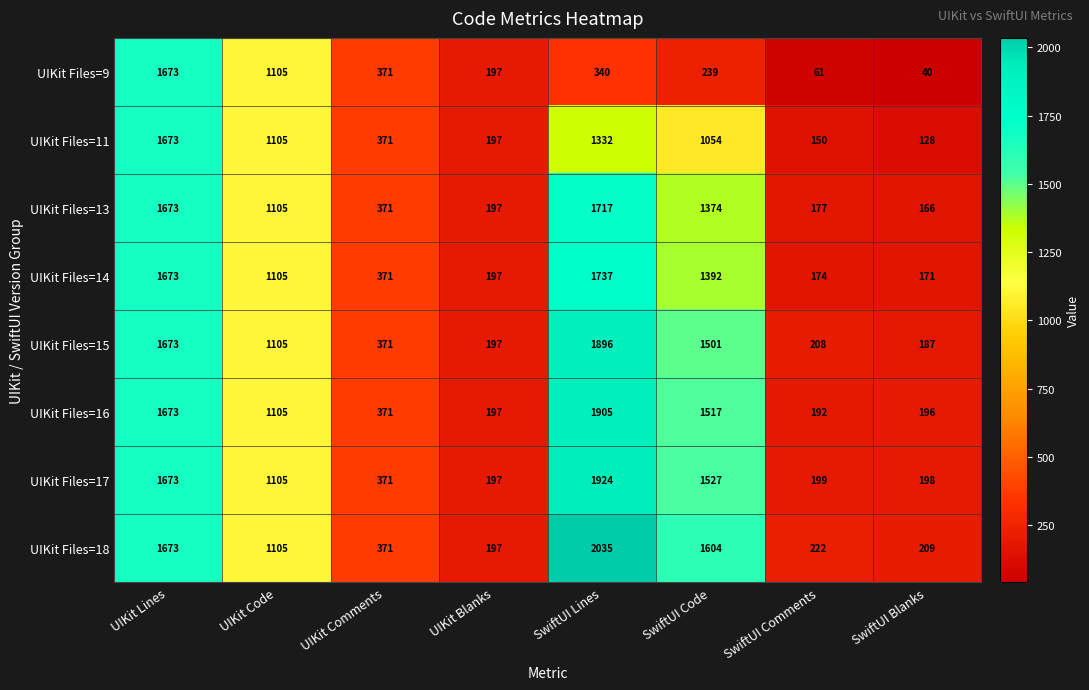

At SwiftUI Blanks, list the series in order from largest to smallest.

UIKit Files=18, UIKit Files=17, UIKit Files=16, UIKit Files=15, UIKit Files=14, UIKit Files=13, UIKit Files=11, UIKit Files=9